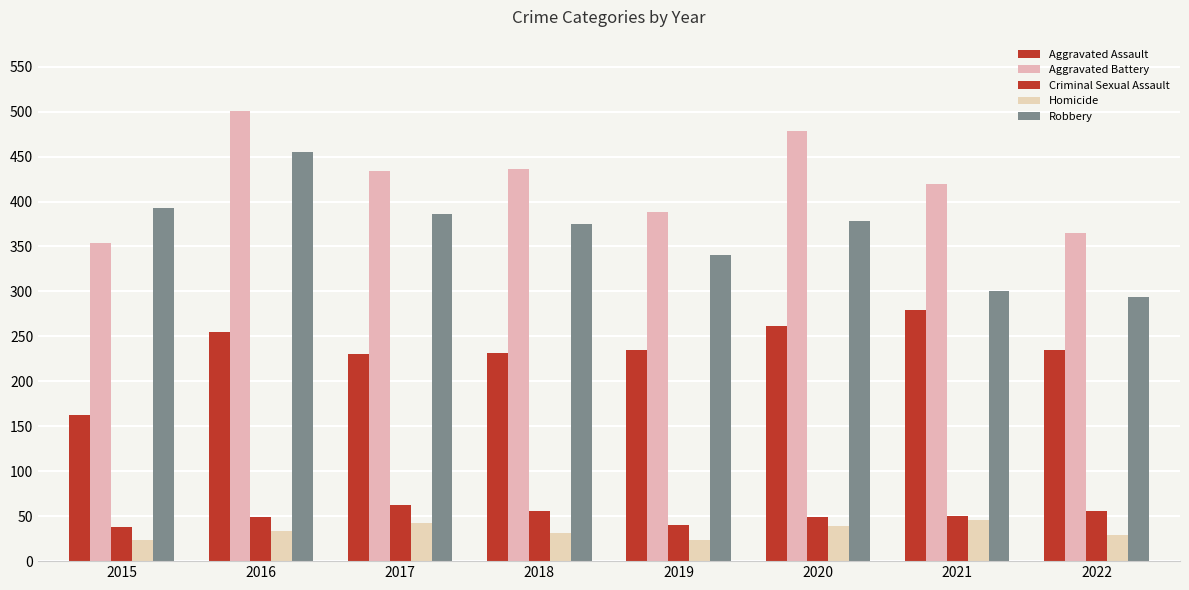

What is the difference between the Criminal Sexual Assault values at 2015 and 2022?

18